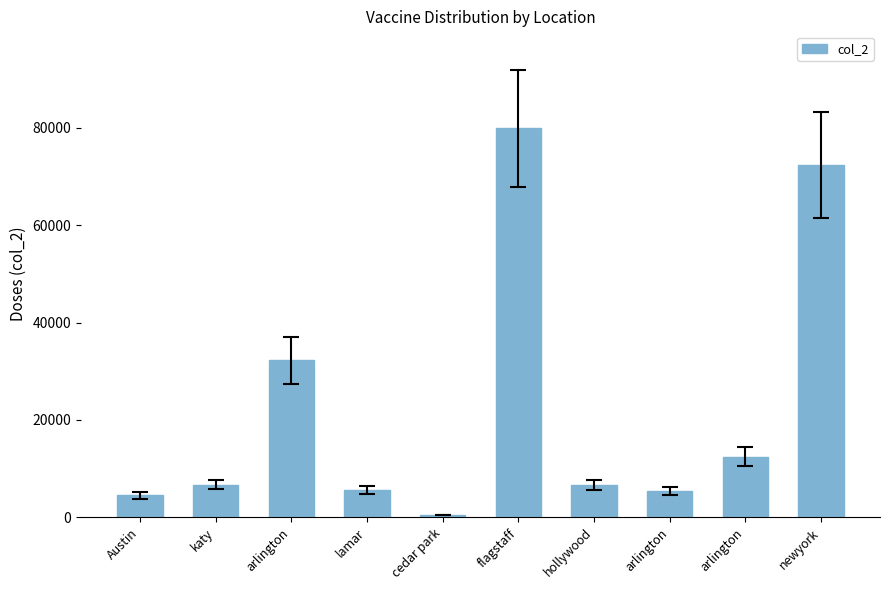

At which label does the data first exceed 6700?

arlington